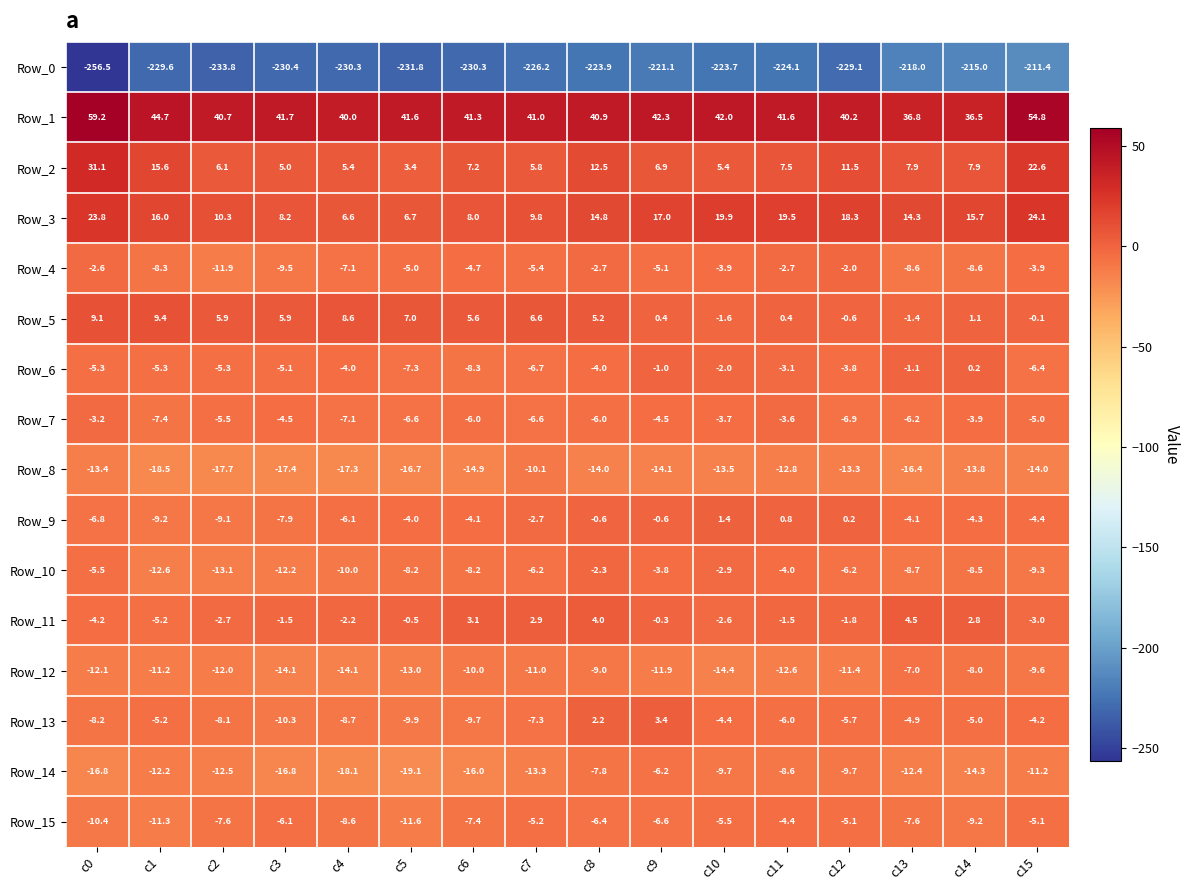

What is the sum of the Row_15 values at c1 and c15?

-16.4